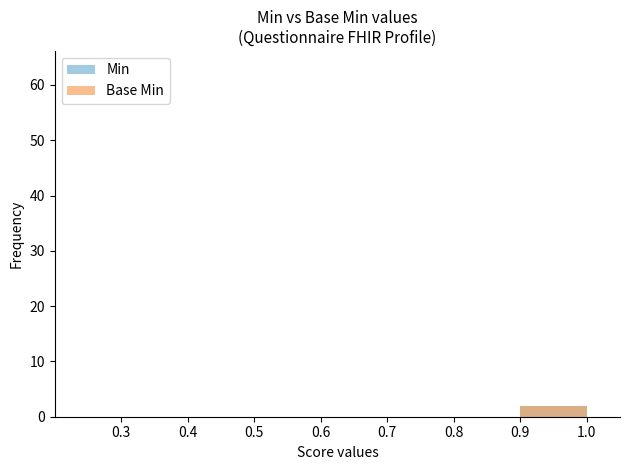

True or false: Base Min has a value of 0 at 0.8.

True